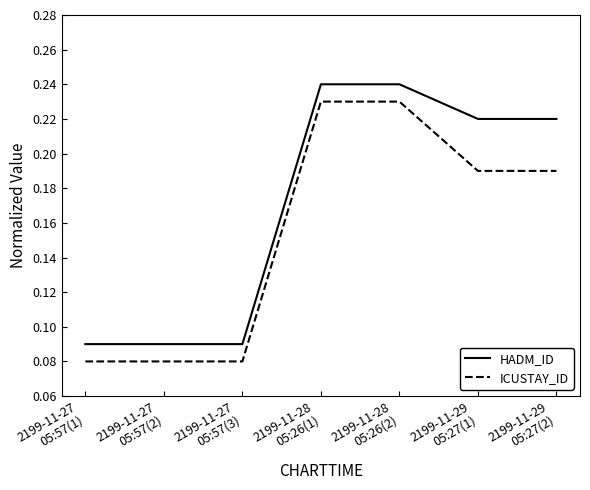

Which series has the largest total across all categories?

HADM_ID